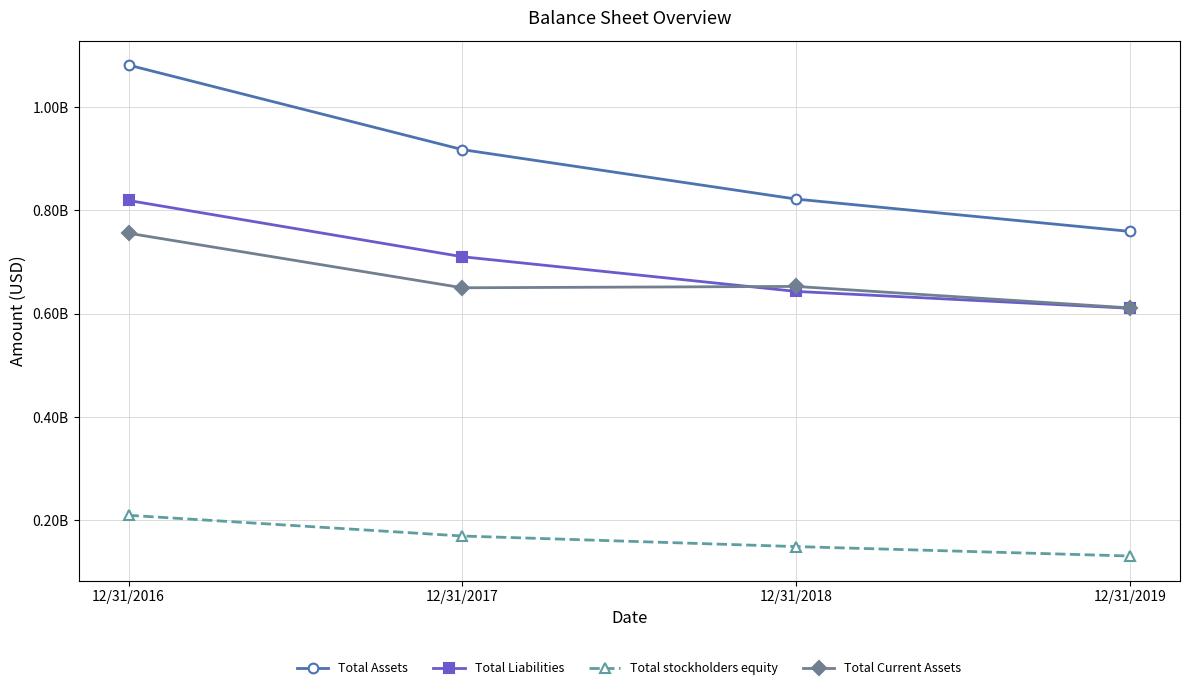

What value does the Total Current Assets series have at 12/31/2017, to the nearest 50?

650277350